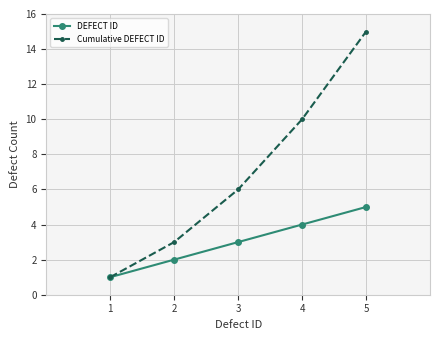

What is the sum of the Cumulative DEFECT ID values at 3 and 1?

7